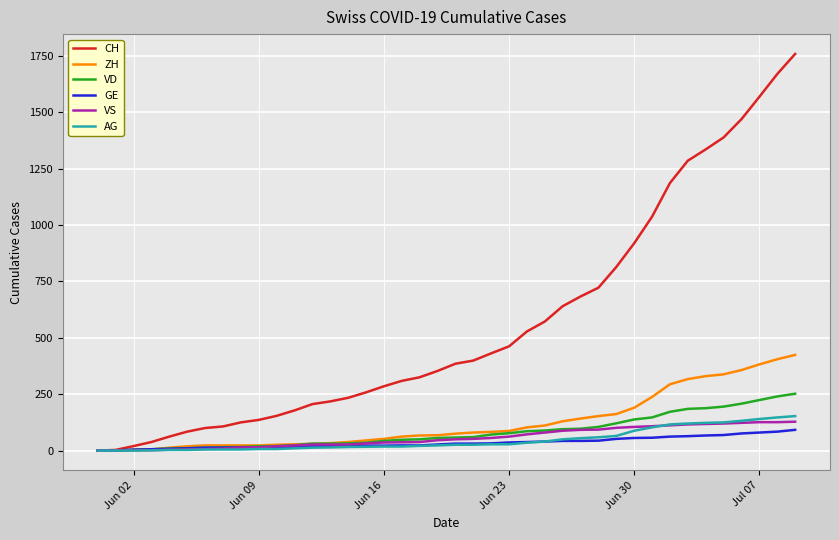

Which series has the largest total across all categories?

CH